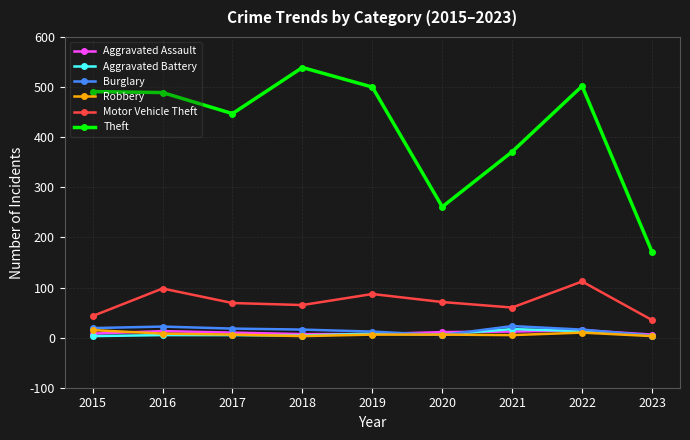

Between 2015 and 2020, which series saw the biggest shift?

Theft